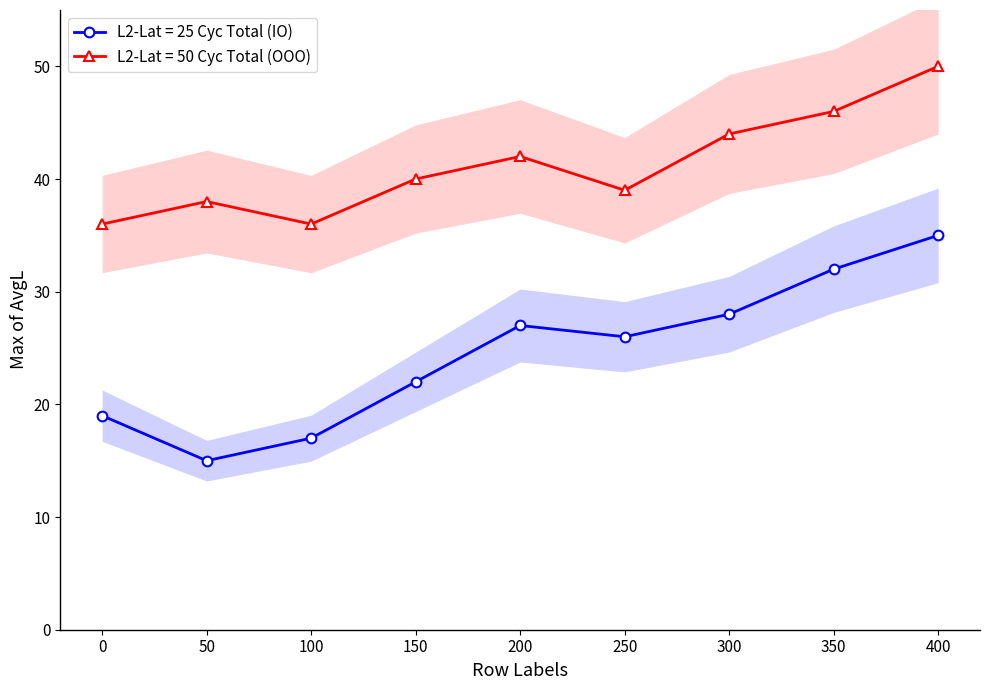

Between 200 and 350, which series saw the biggest shift?

L2-Lat = 25 Cyc Total (IO)